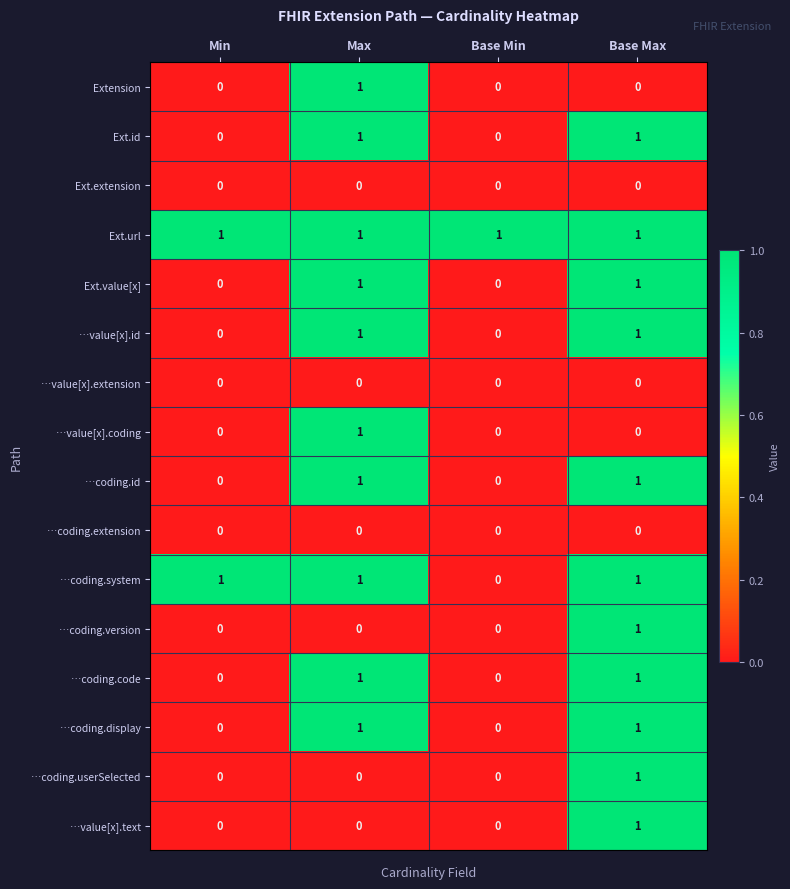

Is it true that …value[x].extension equals 0 at Base Max?

True